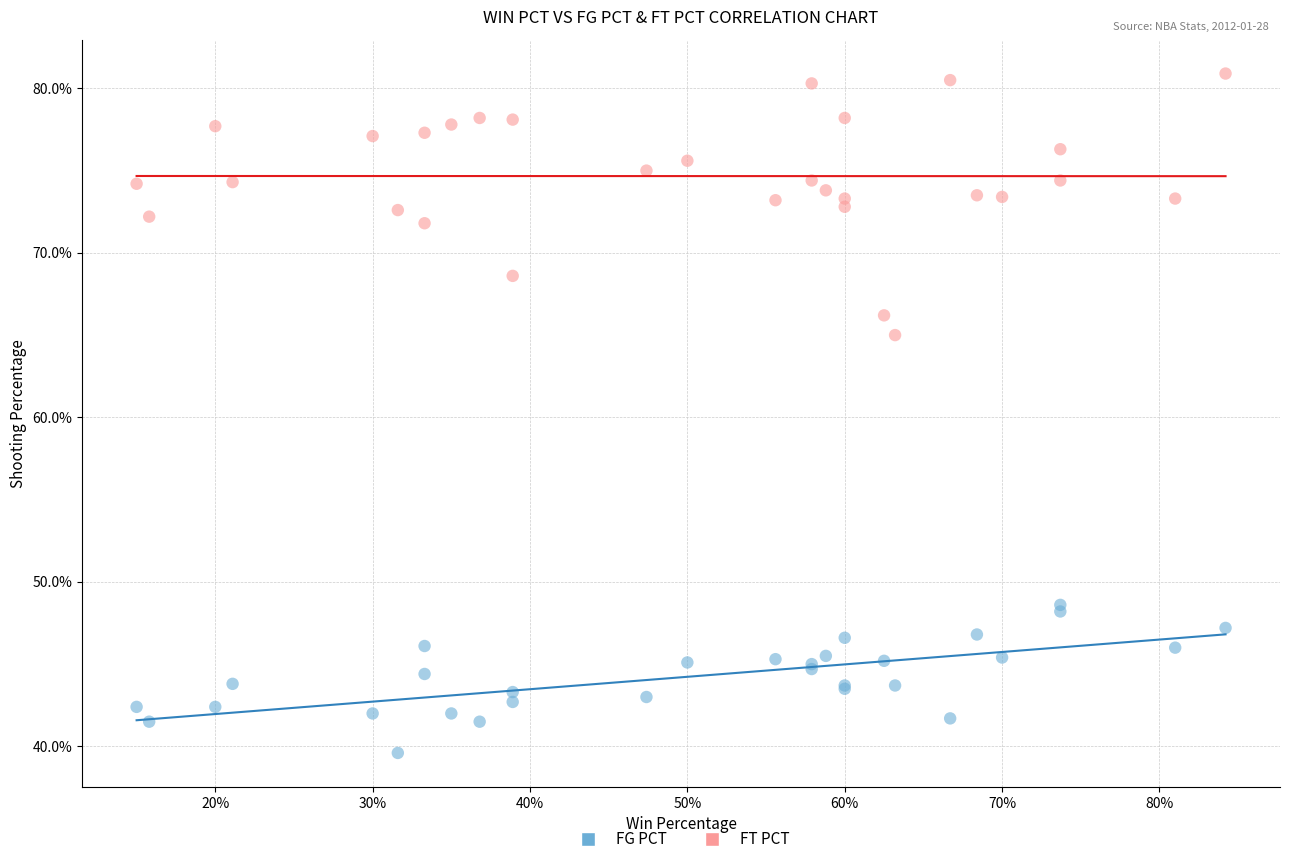

Which series has the widest spread of Y values?

FT PCT